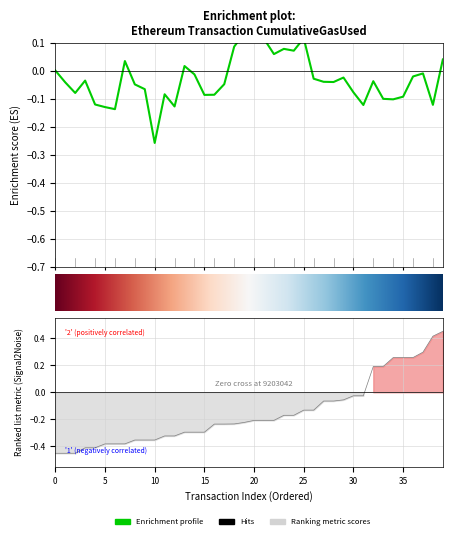

What is the difference between the maximum and minimum values?

0.9